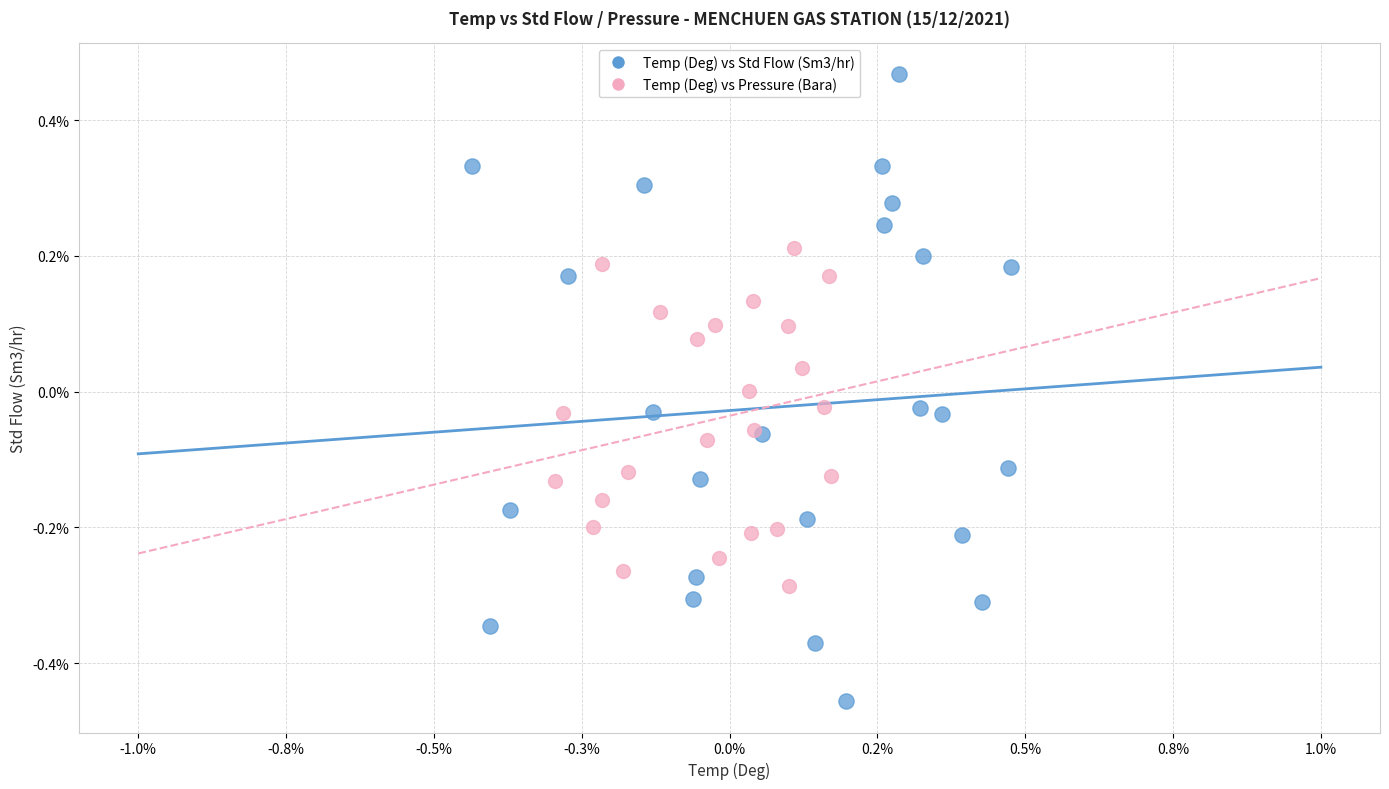

Which series reaches the minimum Y coordinate?

Temp (Deg) vs Std Flow (Sm3/hr)